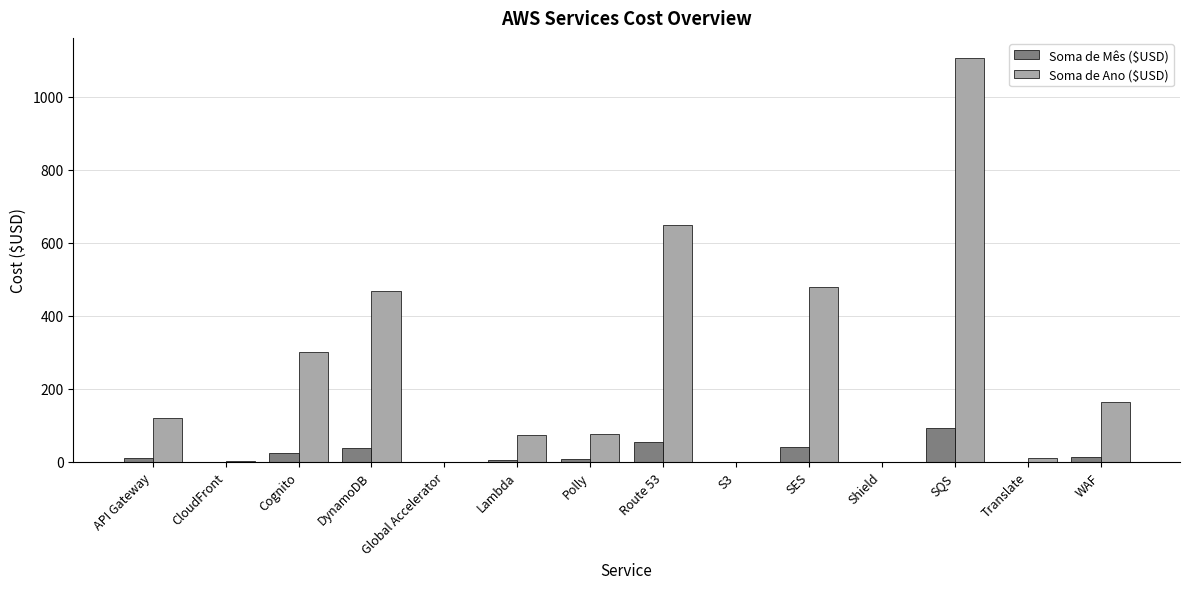

What is the greatest value displayed?

1105.9